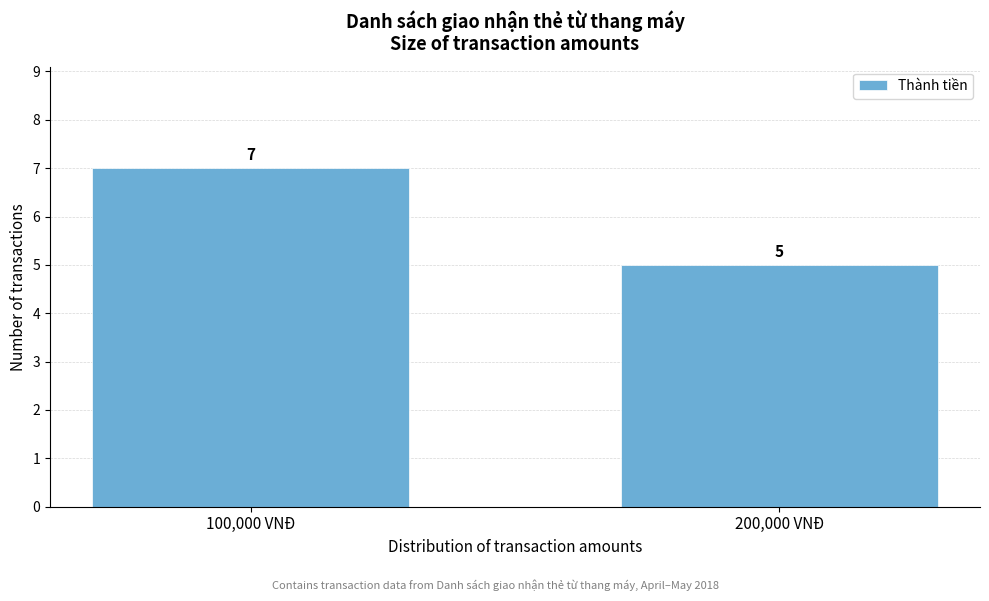

Reading left to right, extract all data points from this chart.

100,000 VNĐ=7	200,000 VNĐ=5